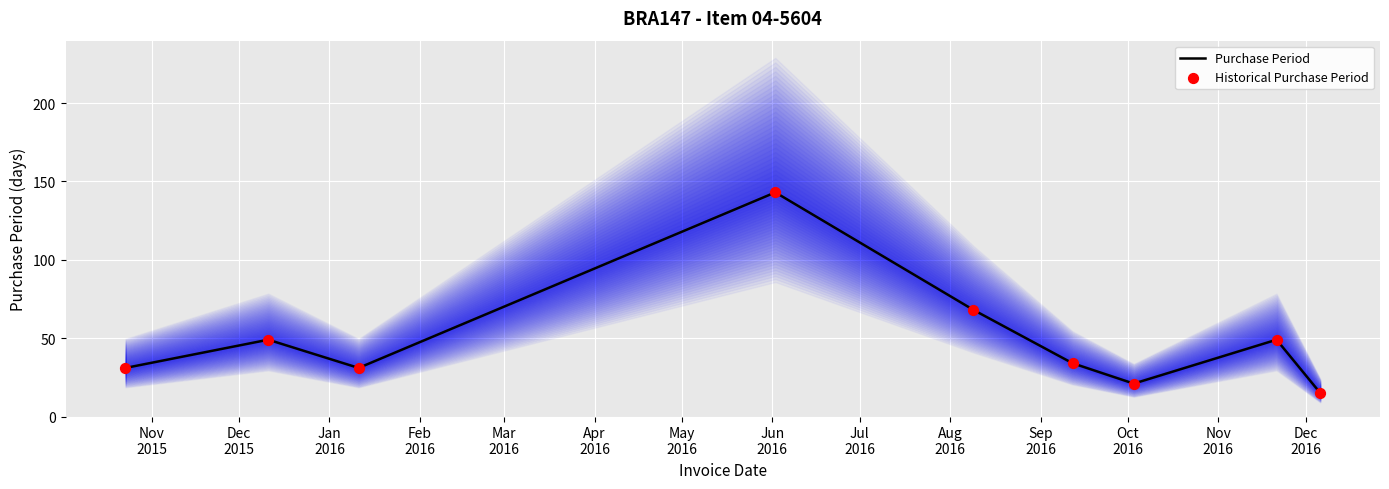

Which series has the widest spread of Y values?

Purchase Period